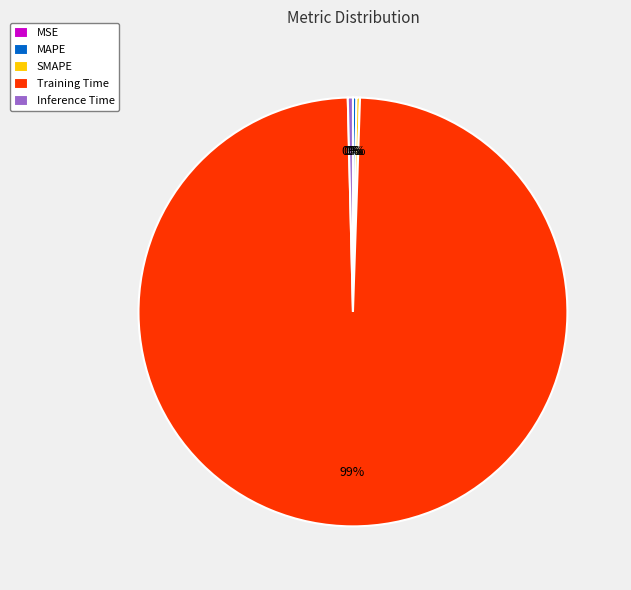

To the nearest percent, what is the average slice percentage?

20%